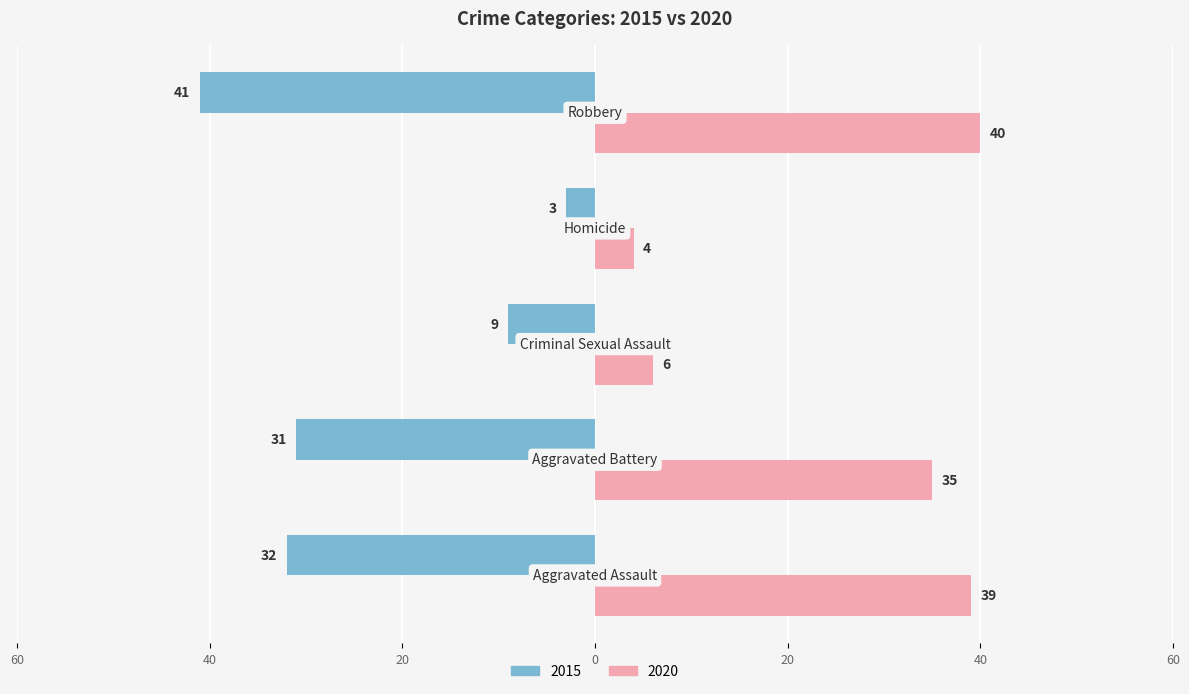

At which label is 2015 closest to -22?

Aggravated Battery